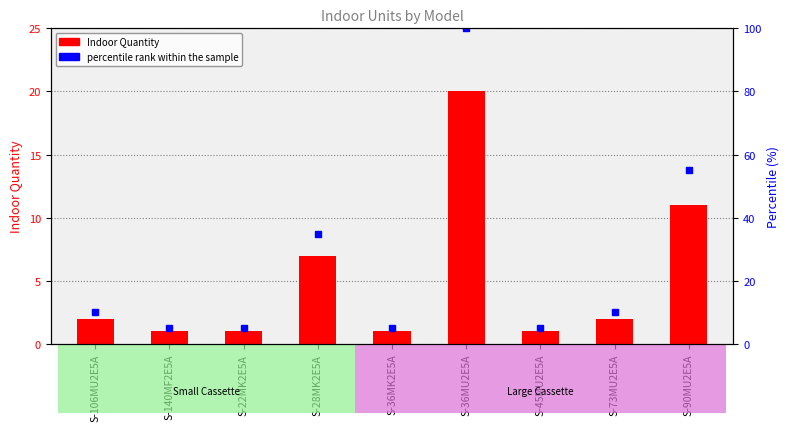

Which label corresponds to the smallest value in the chart?

S-140MF2E5A